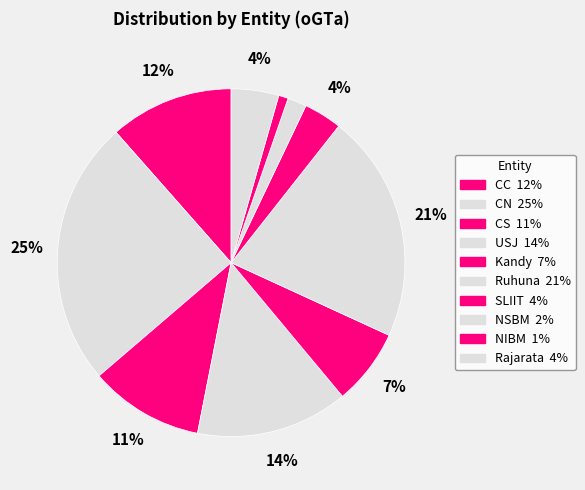

How many segments does this pie chart have?

10